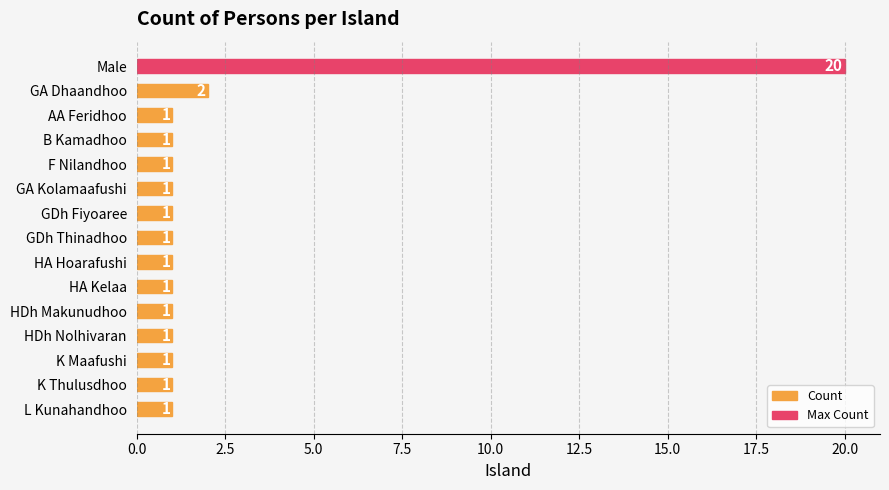

Reading top to bottom, extract all data points from this chart.

20	2	1	1	1	1	1	1	1	1	1	1	1	1	1